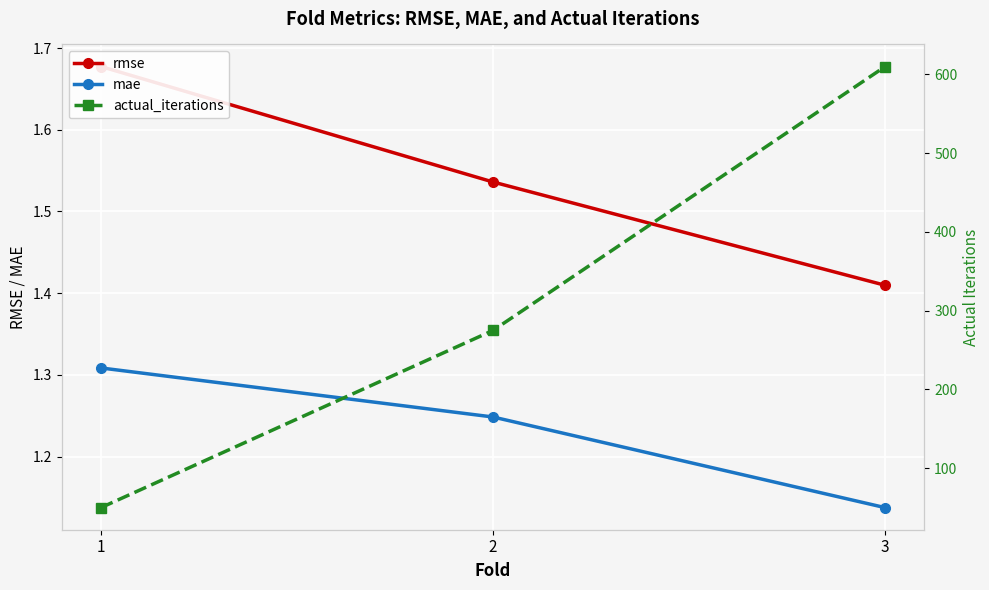

At how many categories does at least one series exceed 407?

1